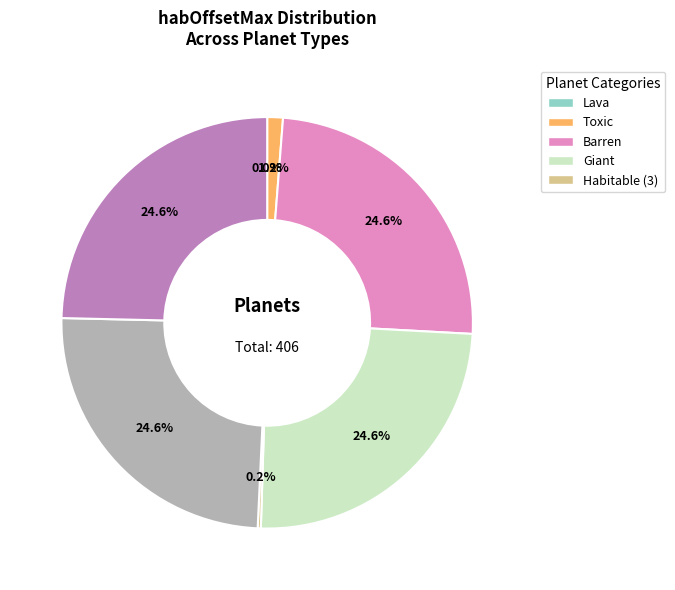

Does any single category account for the majority?

No